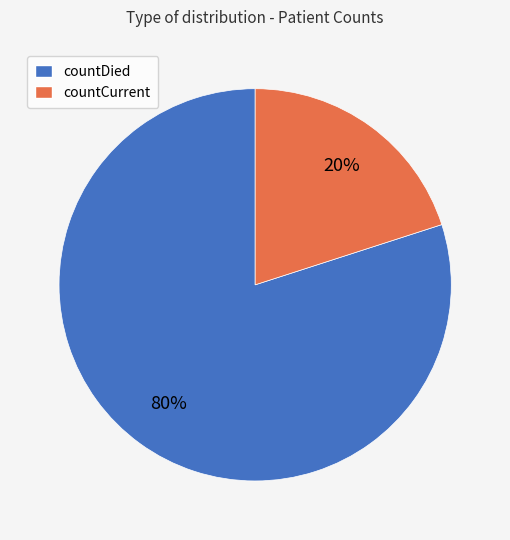

Which slice is the largest?

countDied